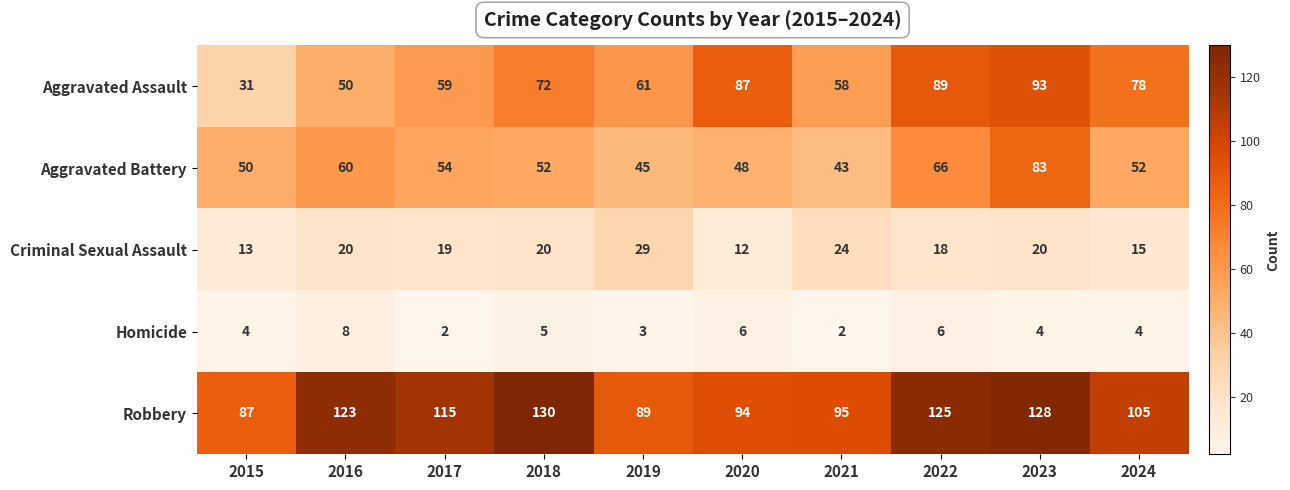

Rank the series at 2020 from highest to lowest value.

Robbery, Aggravated Assault, Aggravated Battery, Criminal Sexual Assault, Homicide